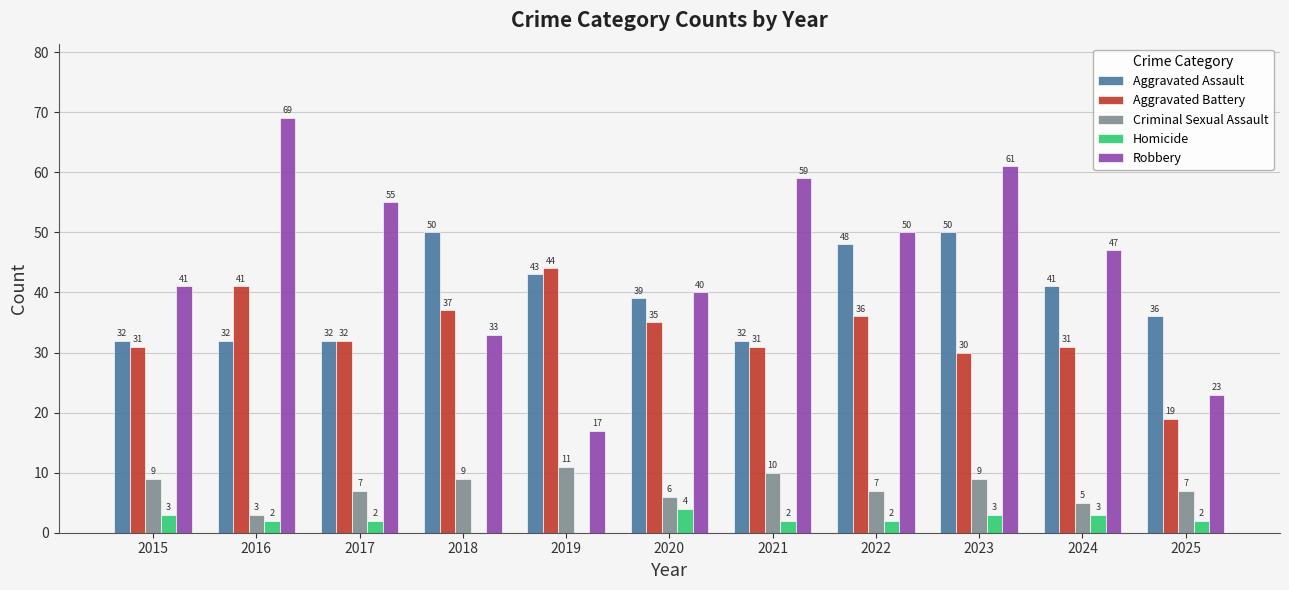

Which series has the largest range (max minus min)?

Robbery